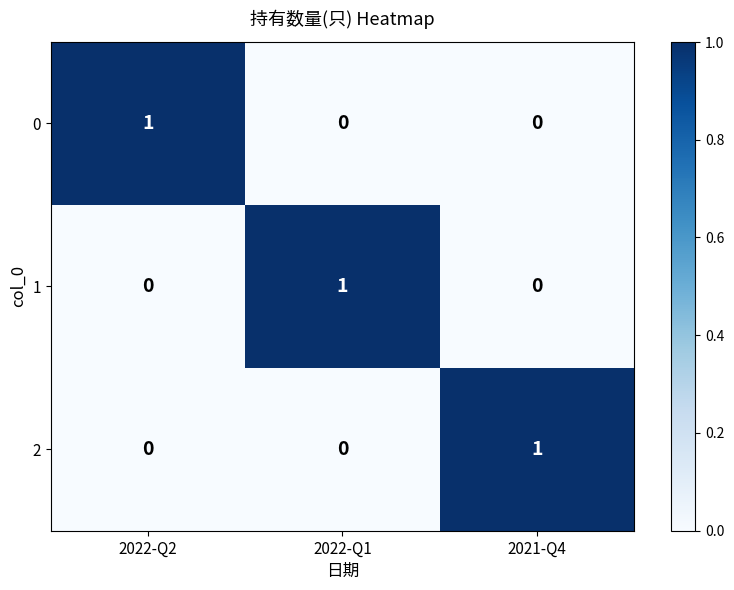

At how many categories does at least one series exceed 0?

3